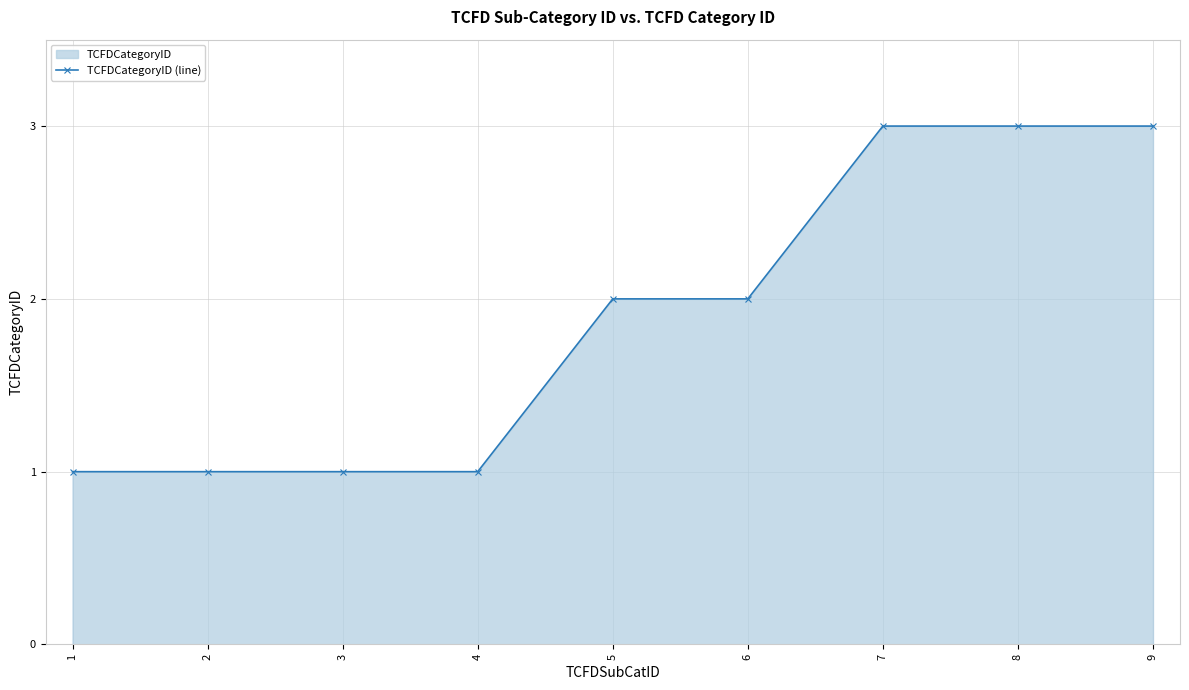

Reading right to left, transcribe all the data shown in this chart.

3	3	3	2	2	1	1	1	1